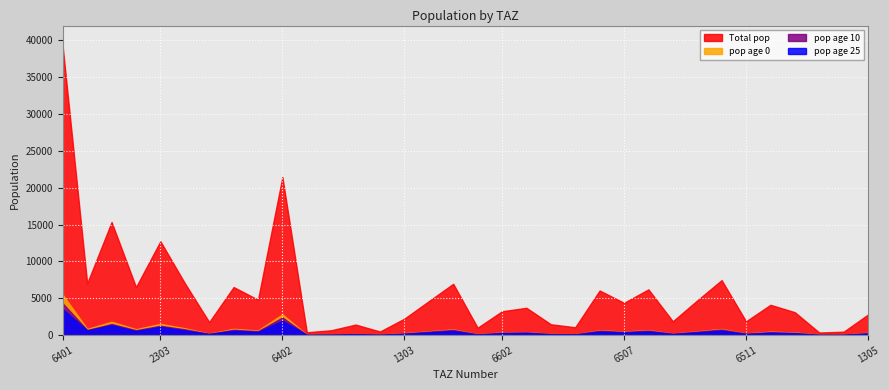

What is the sum of the pop_10 values at 6403 and 207?

789.1